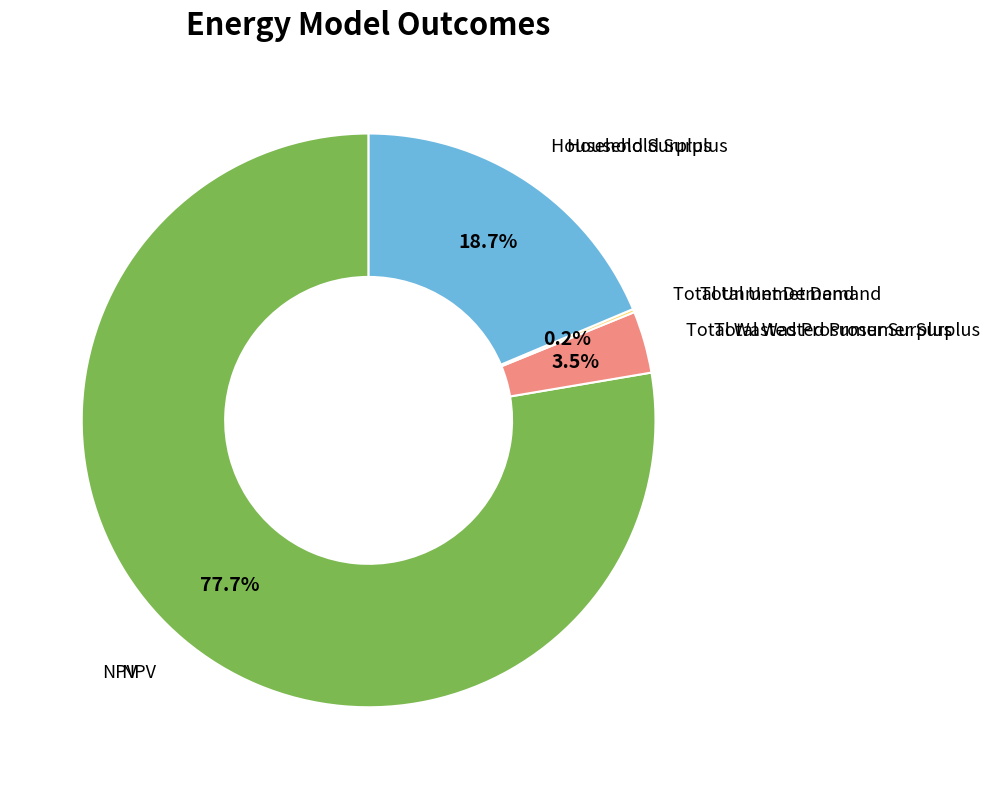

Is there a majority slice in this chart?

Yes